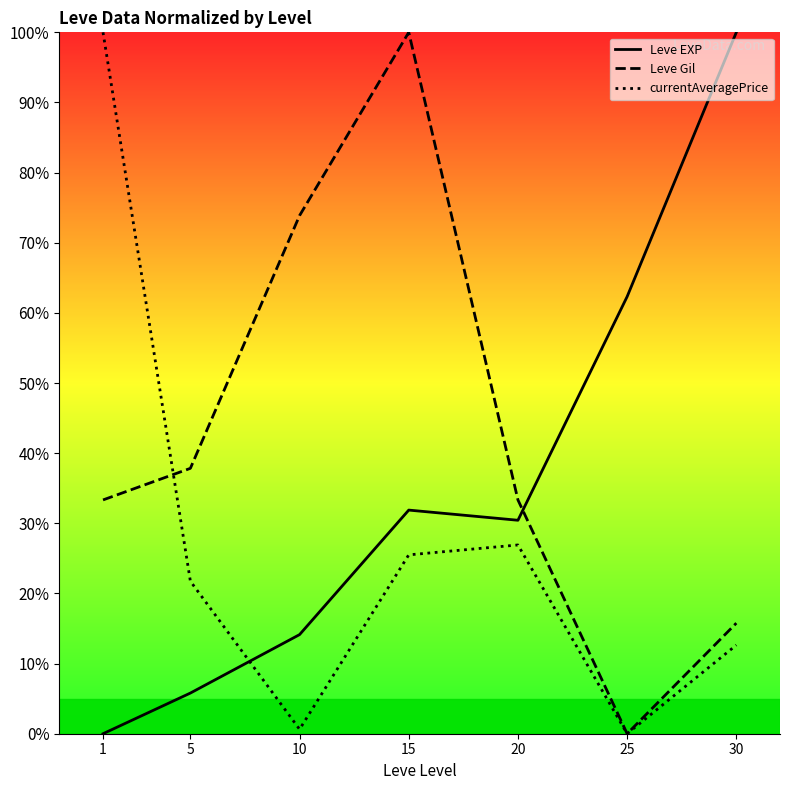

Reading left to right, transcribe all the data shown in this chart.

Leve EXP: 0.0	5.8	14.1	31.9	30.4	62.3	100.0
Leve Gil: 33.3	37.8	73.9	100.0	33.3	0.0	15.8
currentAveragePrice: 100.0	21.7	0.6	25.5	26.9	0.0	12.6